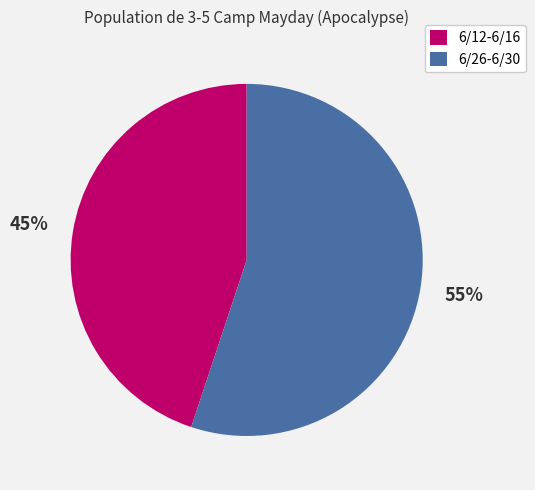

To the nearest percent, what portion does 6/26-6/30 represent?

55%